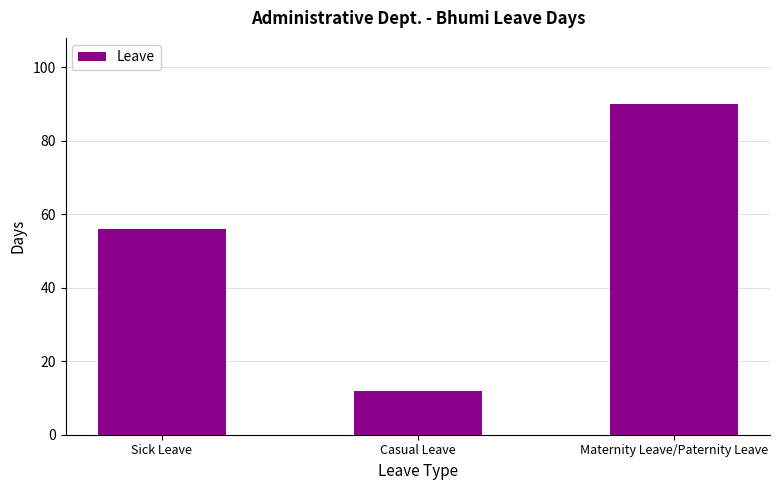

What value does the data have at Casual Leave, to the nearest 10?

10